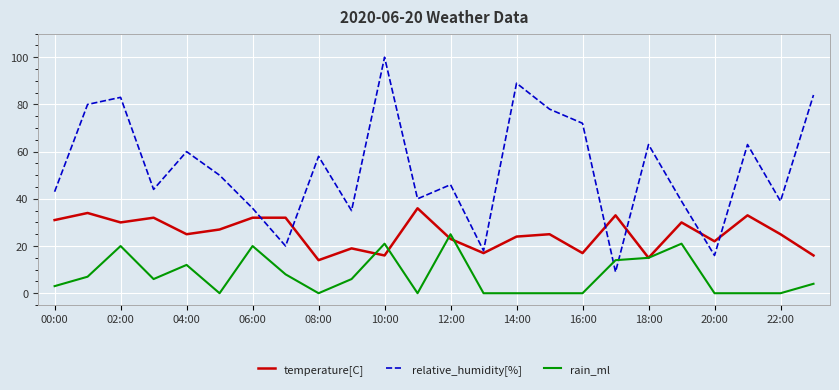

Which series has the largest range (max minus min)?

relative_humidity[%]